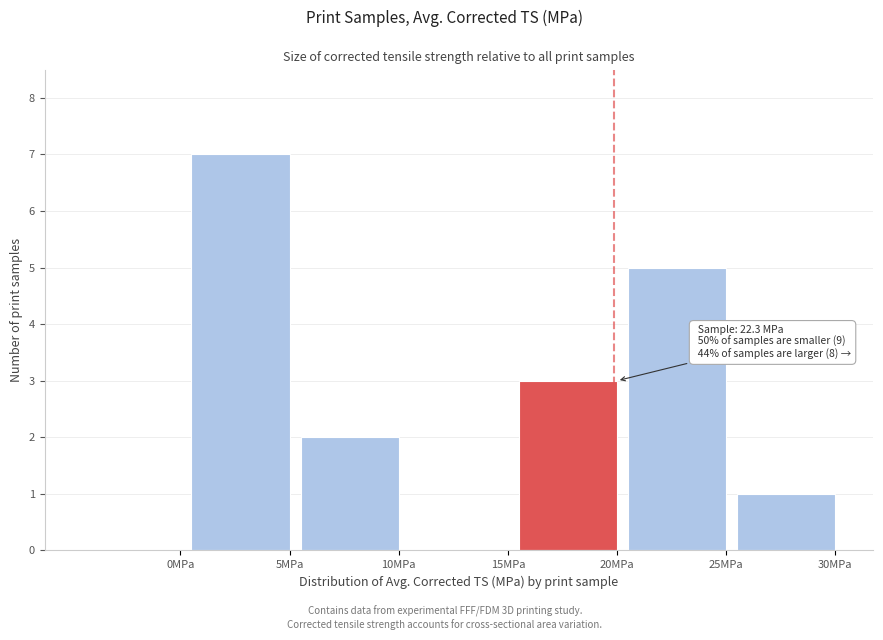

Reading left to right, extract all data points from this chart.

0MPa=0	5MPa=7	10MPa=2	15MPa=0	20MPa=3	25MPa=5	30MPa=1